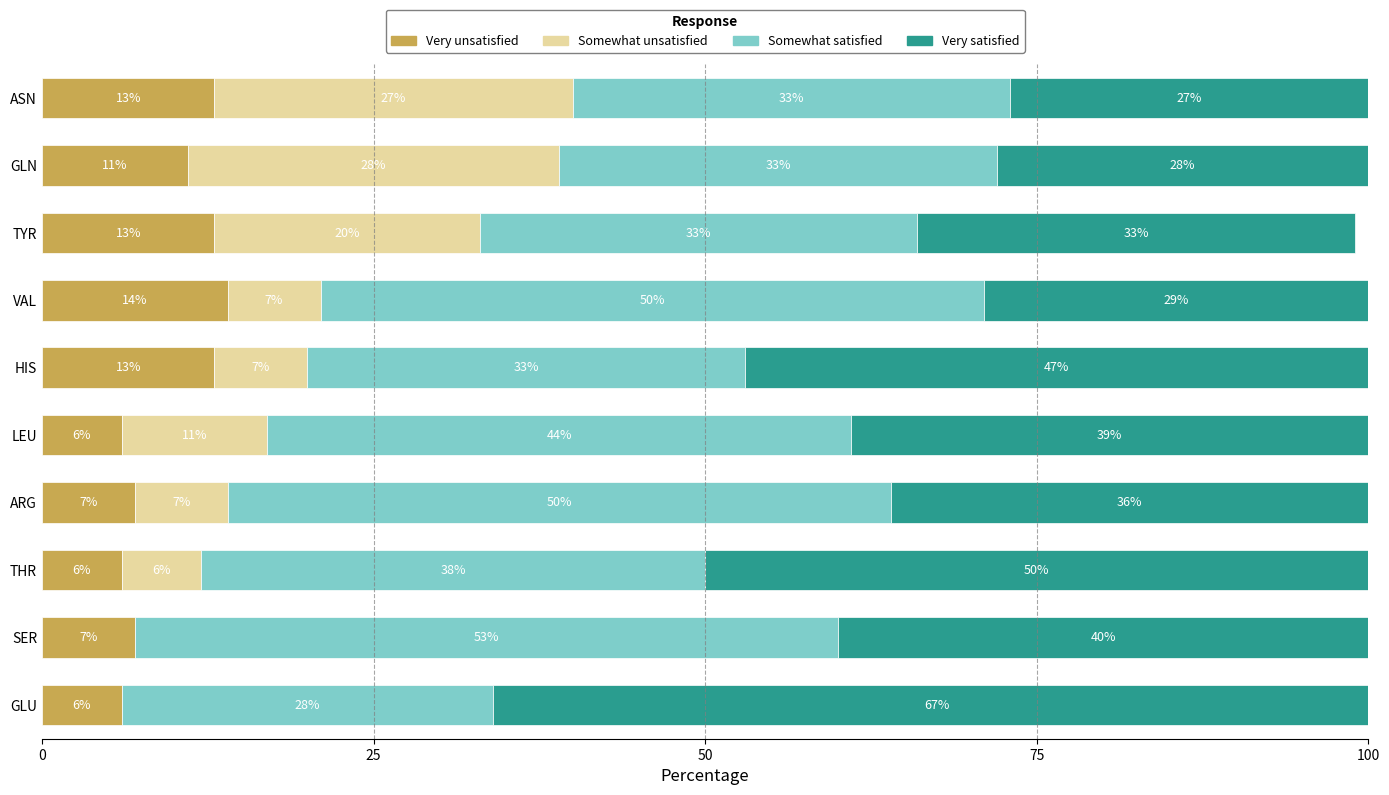

How many Very unsatisfied values are between 6 and 13?

9